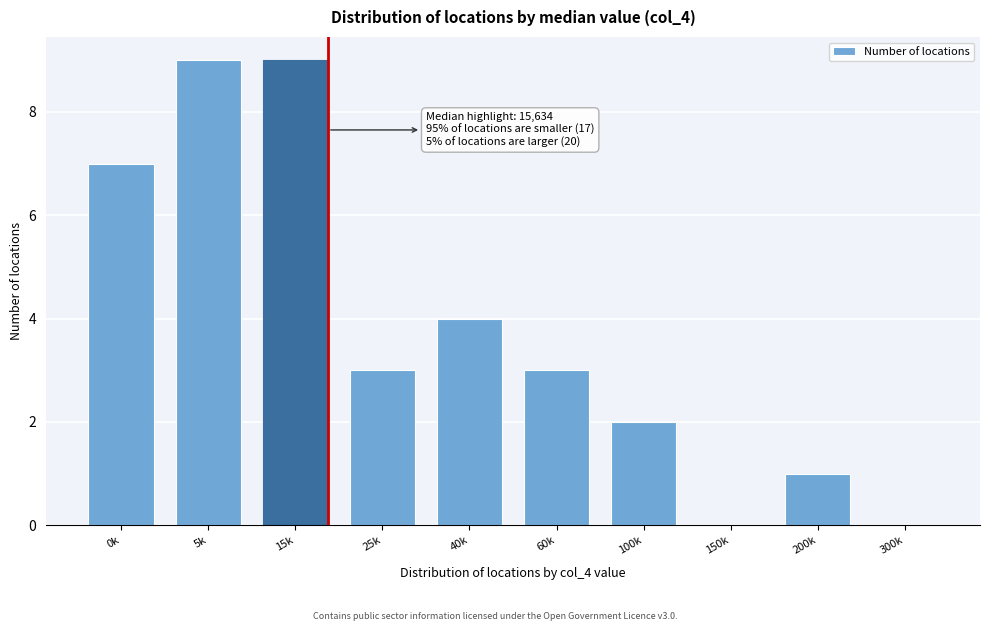

Reading left to right, list all the values displayed in this chart.

0k=7	5k=9	15k=9	25k=3	40k=4	60k=3	100k=2	150k=0	200k=1	300k=0